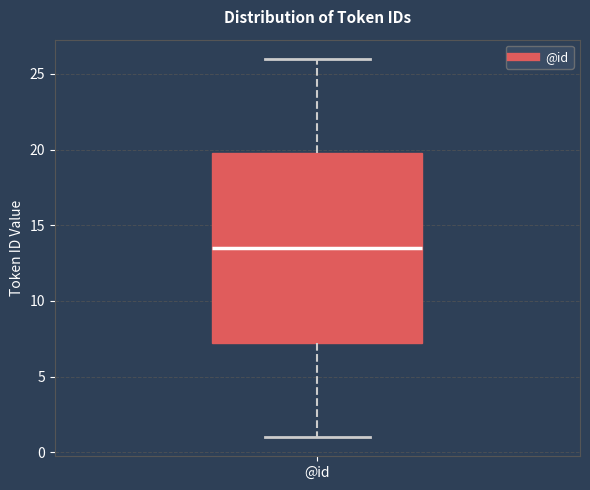

Read this box plot against the y-axis: the position of the median line, the range covered by the box, and the ends of both whiskers. The values are not printed on the chart, so give them approximately, as read against the axis.

median 13.5, box 7.5 to 20.0, whiskers 1.0 to 26.0